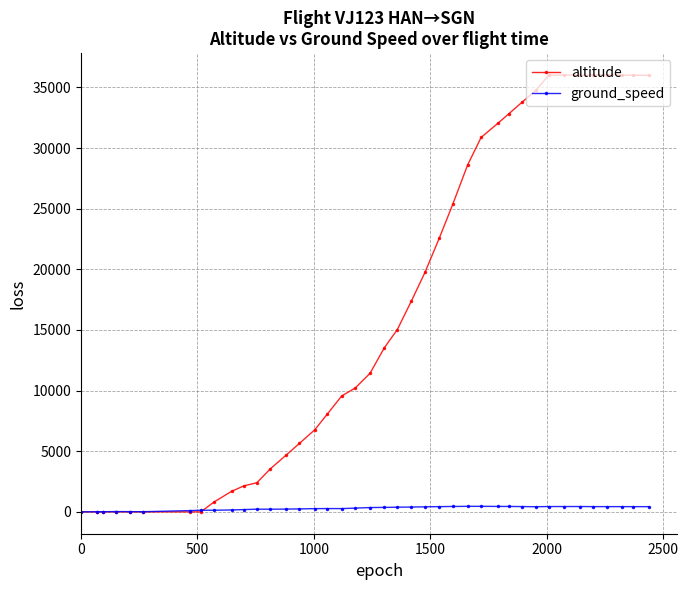

Which series has the largest total across all categories?

altitude